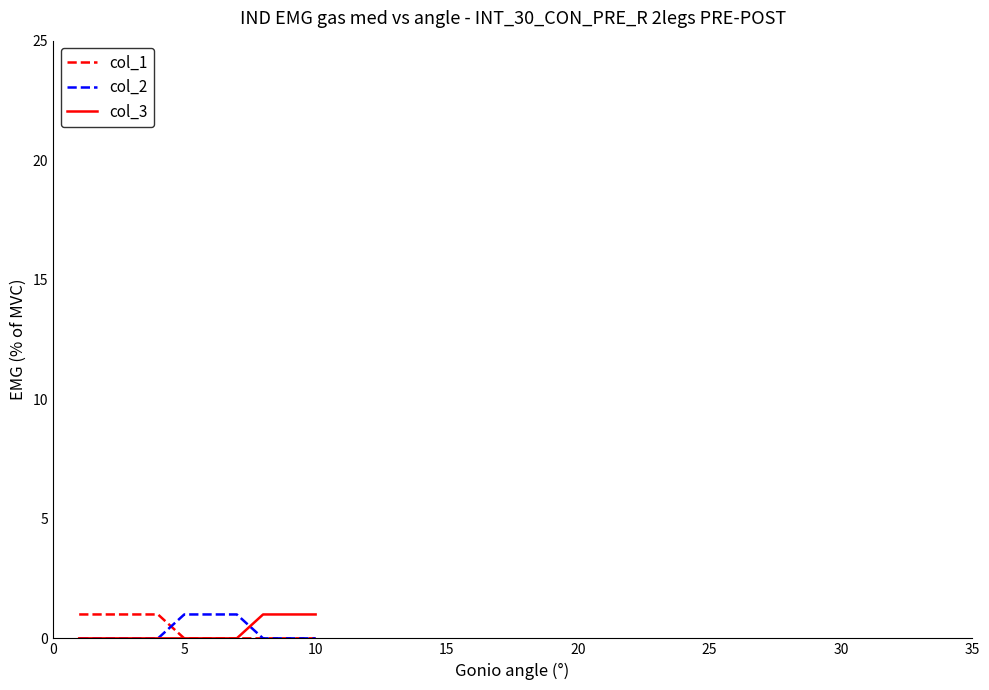

What is the maximum value shown in the chart?

1